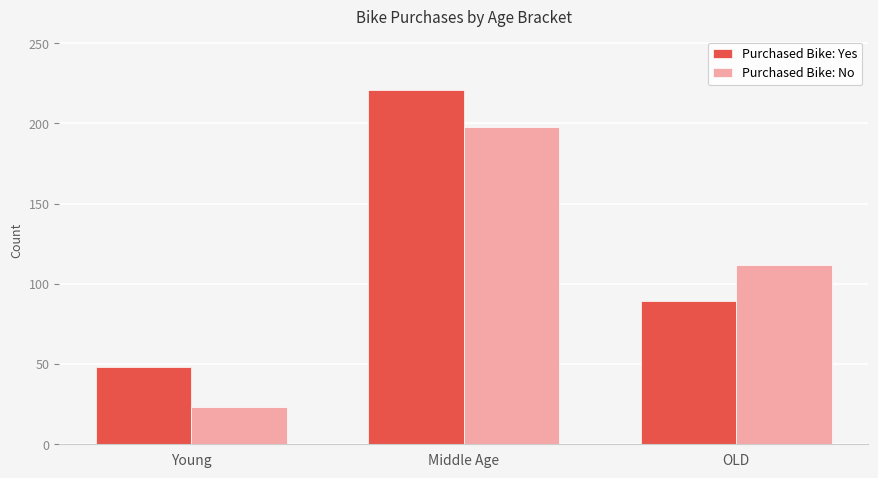

How many series are shown in this chart?

2